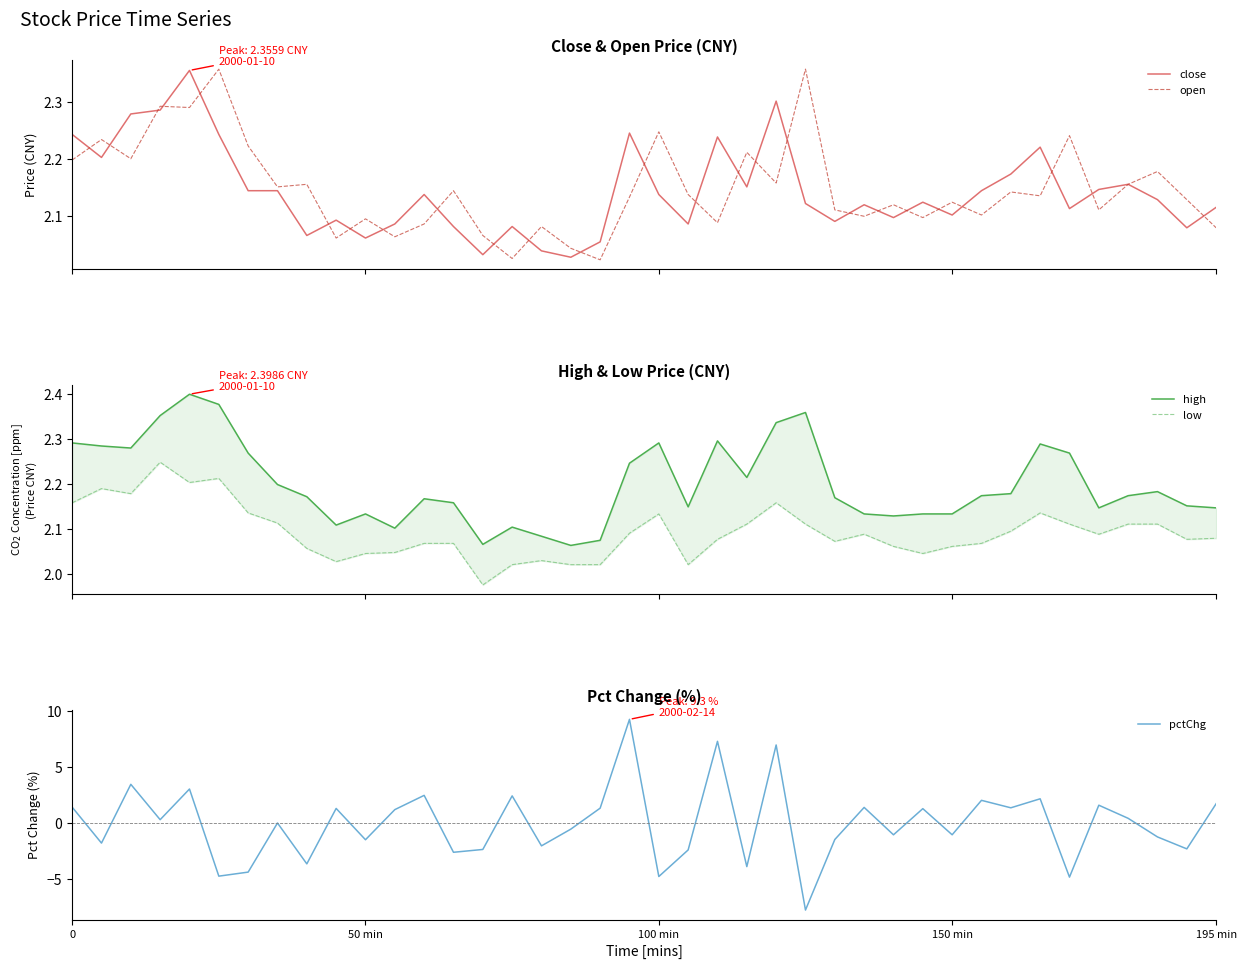

What is the minimum value for pctChg?

-7.8